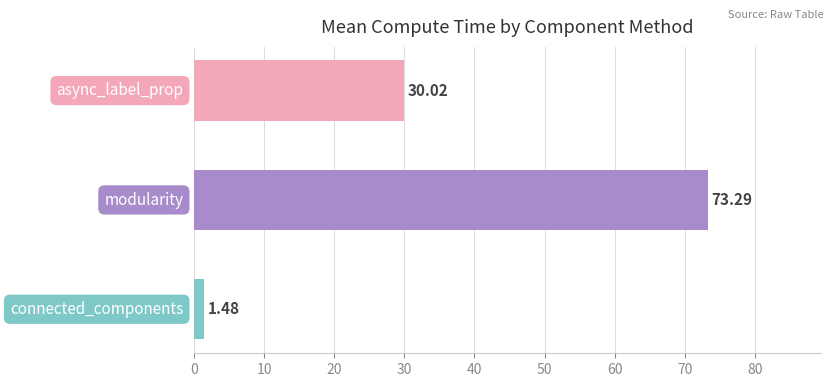

What is the sum of all values?

104.8